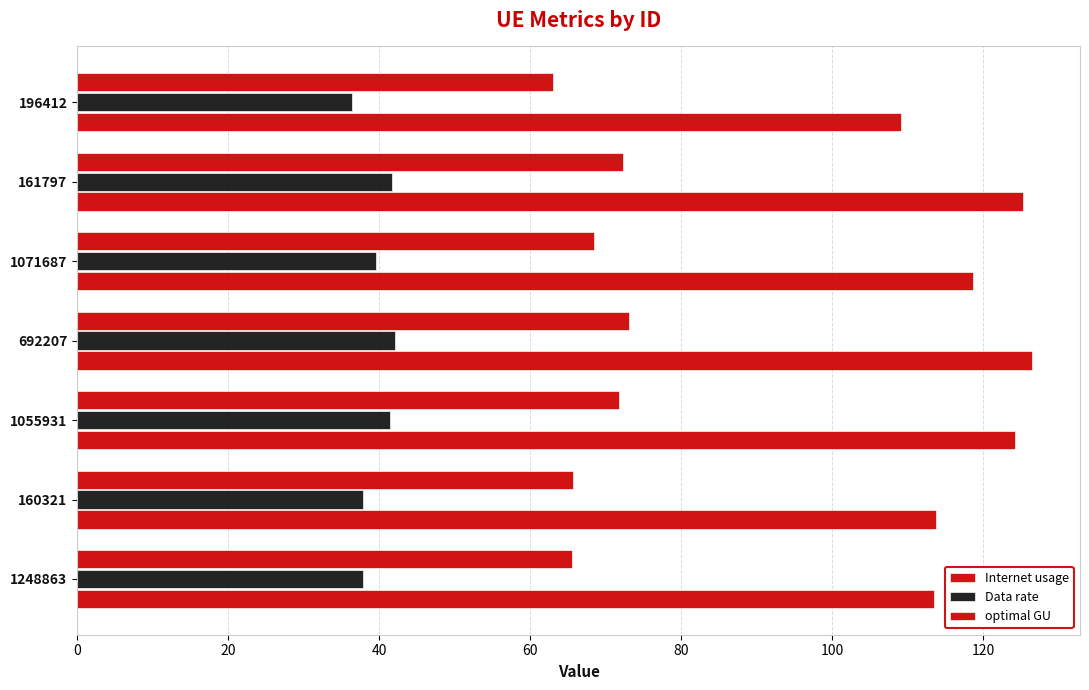

What is the average value of the Internet usage series?

118.7